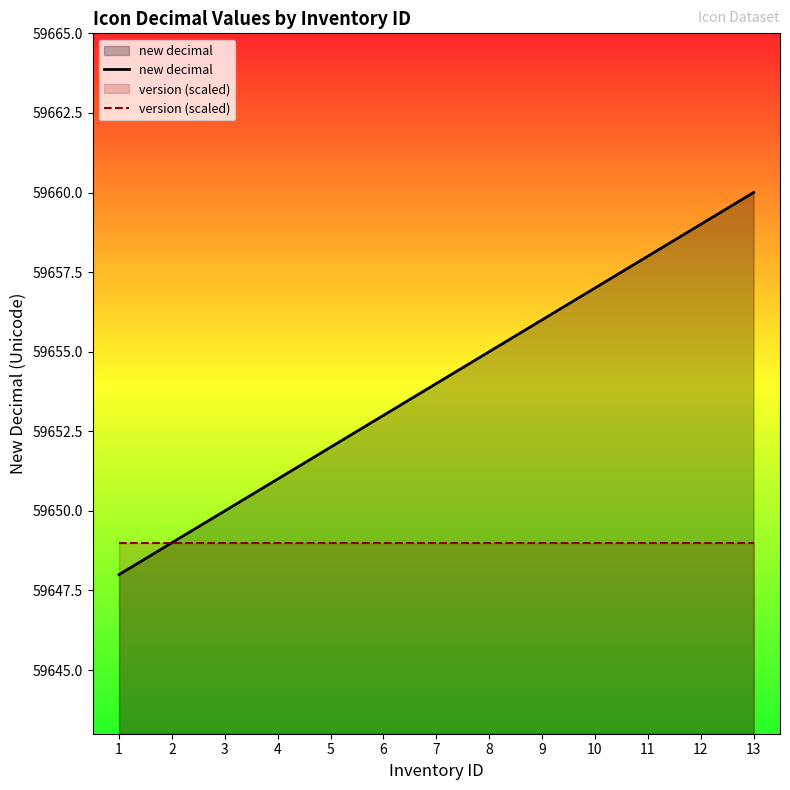

Which has a higher value, 2 or 5?

5